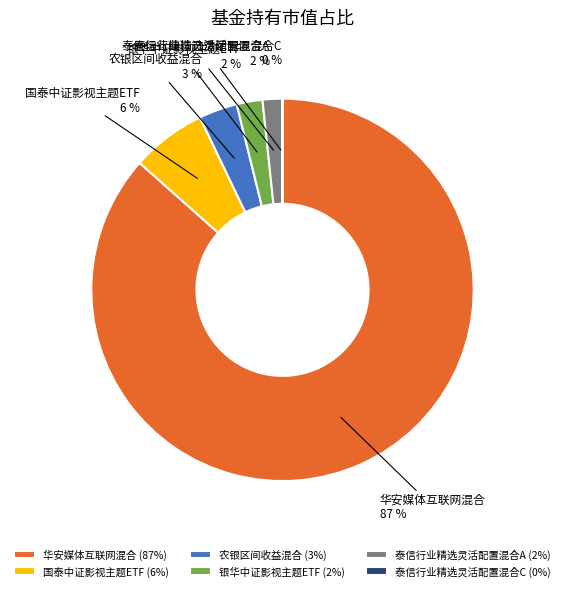

Do 农银区间收益混合 and 泰信行业精选灵活配置混合A together represent more than half of the pie?

No